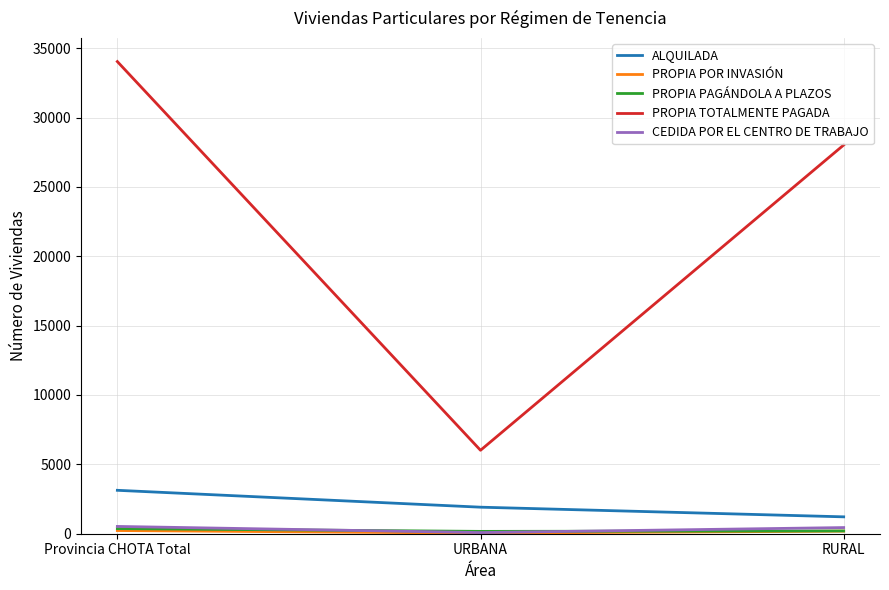

Count the number of categories in the chart.

3